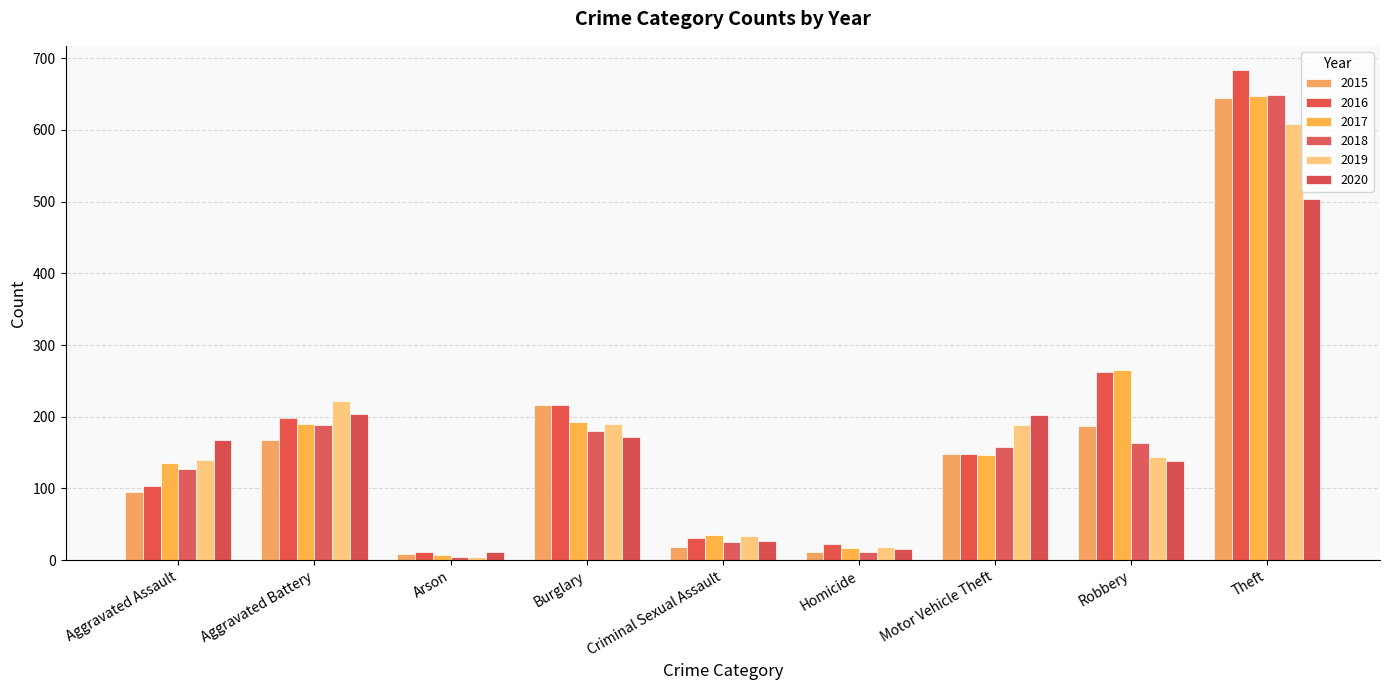

List the labels in order of 2018 value, smallest first.

Arson, Homicide, Criminal Sexual Assault, Aggravated Assault, Motor Vehicle Theft, Robbery, Burglary, Aggravated Battery, Theft